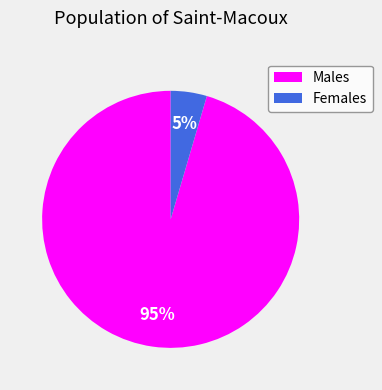

Which slice represents more than half of the pie?

Males